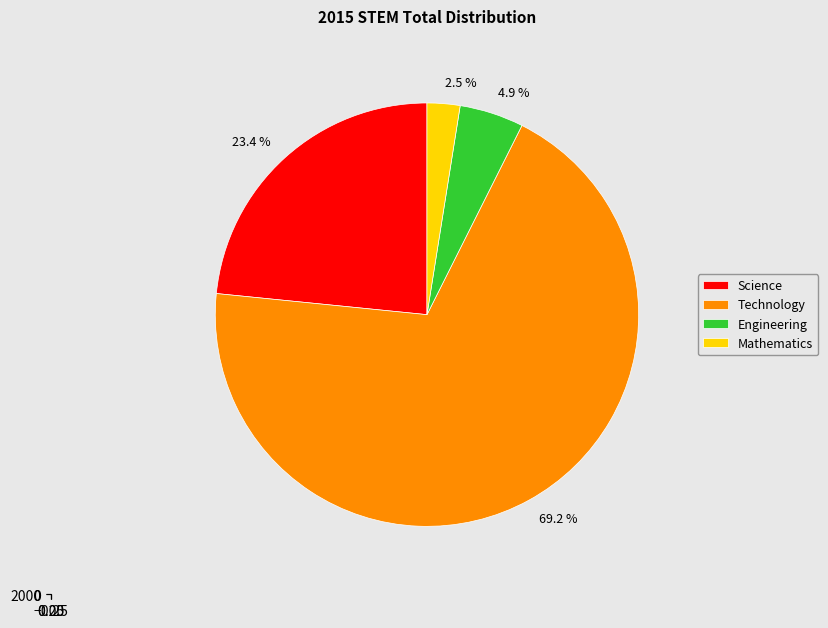

How many segments does this pie chart have?

4